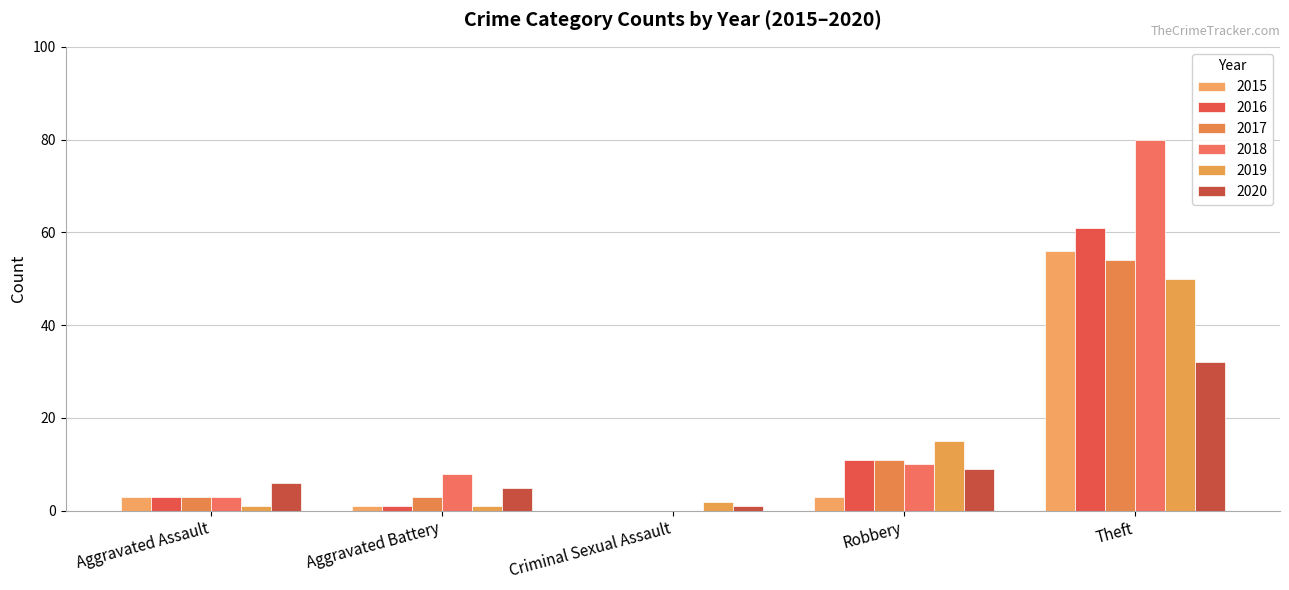

How many groups of bars are there?

5